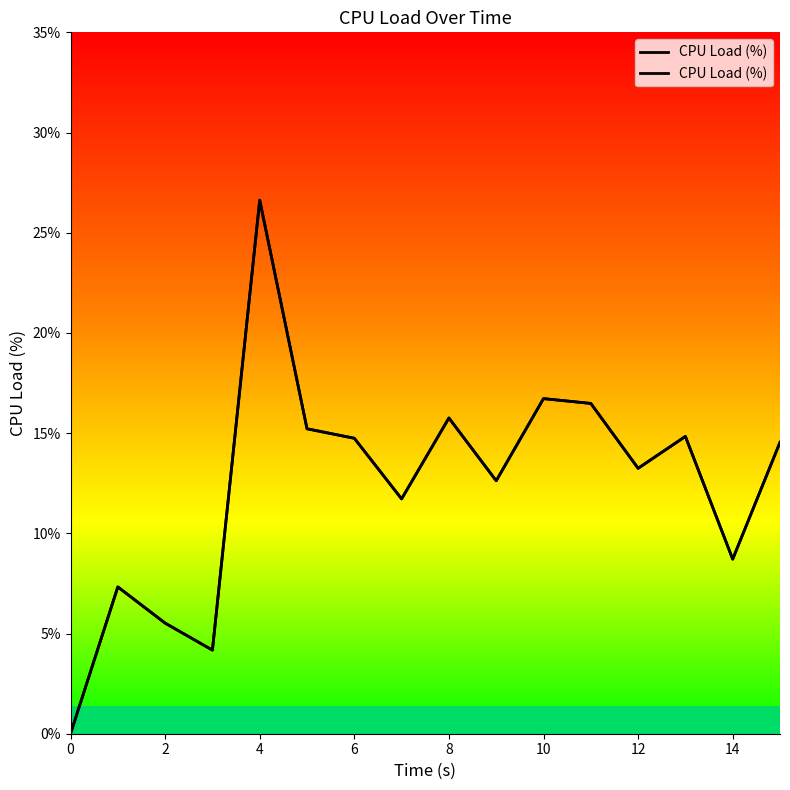

How many interior local valleys (lower than both neighbors) does the data have?

5